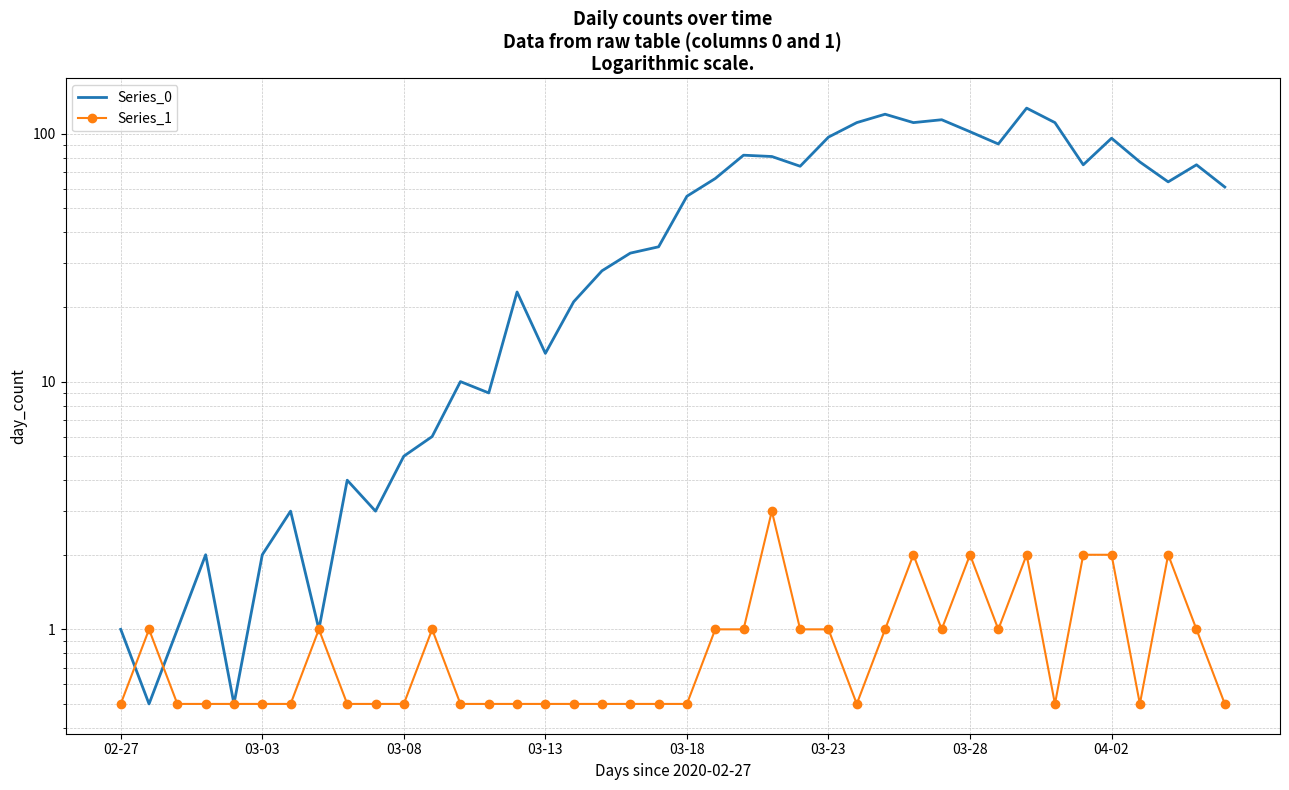

Reading right to left, list all the values displayed in this chart.

Series_0: 61.0	75.0	64.0	77.0	96.0	75.0	111.0	127.0	91.0	102.0	114.0	111.0	120.0	111.0	97.0	74.0	81.0	82.0	66.0	56.0	35.0	33.0	28.0	21.0	13.0	23.0	9.0	10.0	6.0	5.0	3.0	4.0	1.0	3.0	2.0	0.5	2.0	1.0	0.5	1.0
Series_1: 0.5	1.0	2.0	0.5	2.0	2.0	0.5	2.0	1.0	2.0	1.0	2.0	1.0	0.5	1.0	1.0	3.0	1.0	1.0	0.5	0.5	0.5	0.5	0.5	0.5	0.5	0.5	0.5	1.0	0.5	0.5	0.5	1.0	0.5	0.5	0.5	0.5	0.5	1.0	0.5